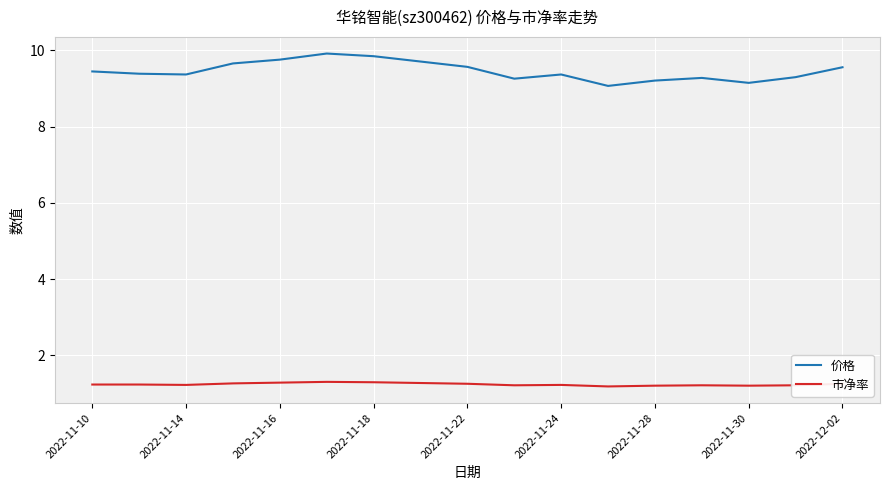

What are all the series names shown in the legend?

价格, 市净率